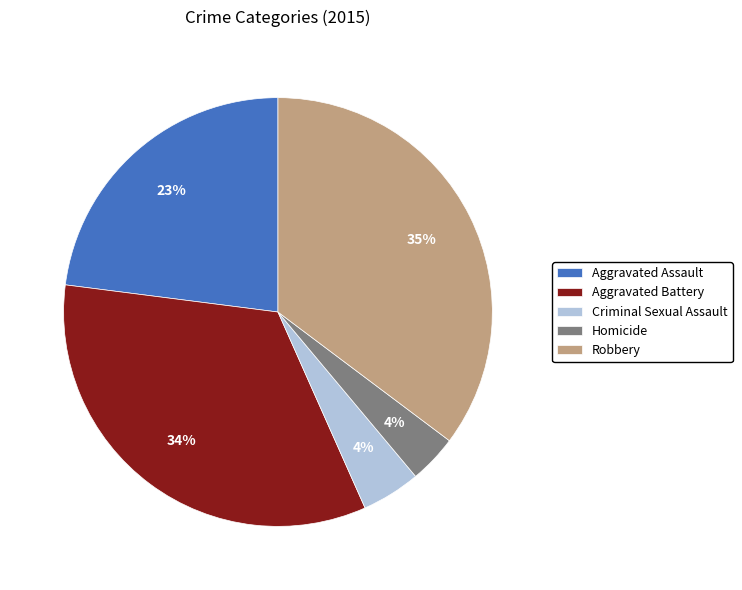

Combined, do Criminal Sexual Assault and Aggravated Assault account for over 50%?

No